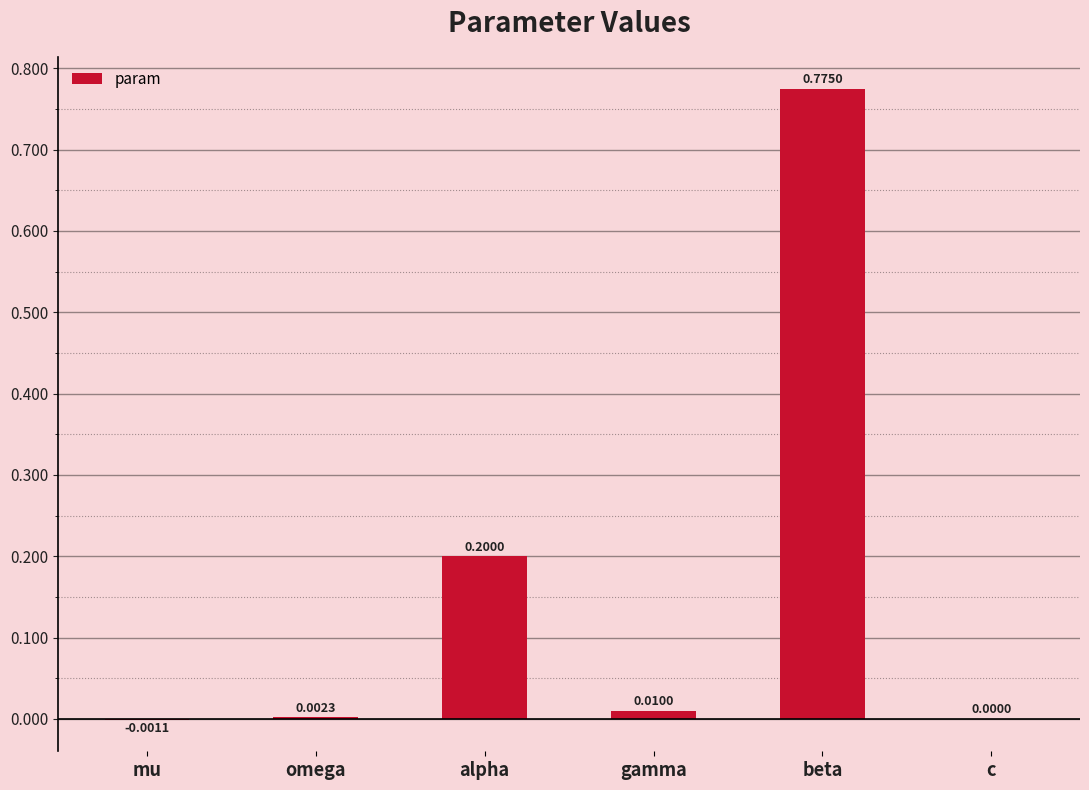

True or false: the data shows 0.3 at alpha.

False